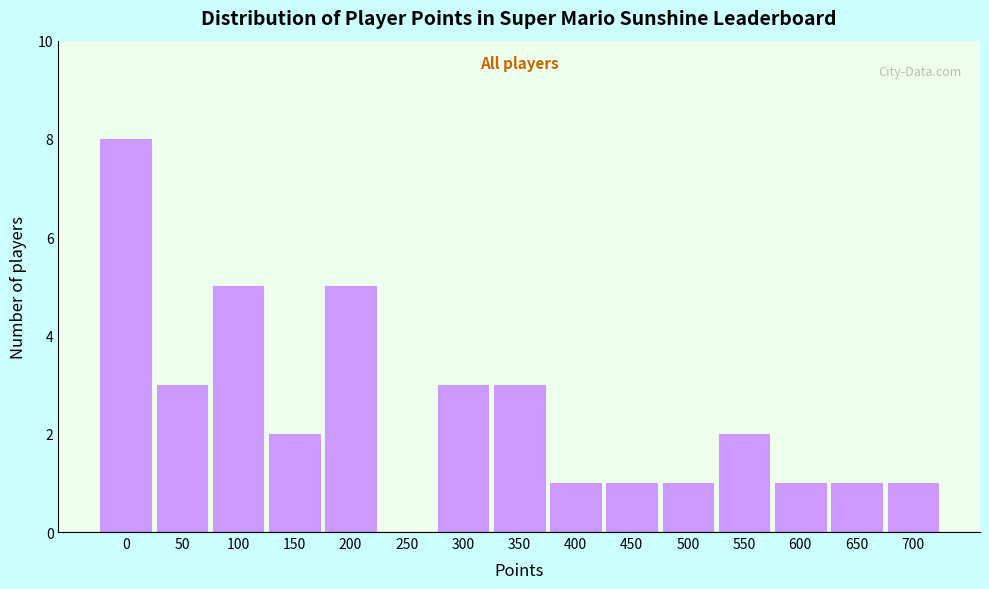

Reading left to right, extract all data points from this chart.

0=8	50=3	100=5	150=2	200=5	250=0	300=3	350=3	400=1	450=1	500=1	550=2	600=1	650=1	700=1